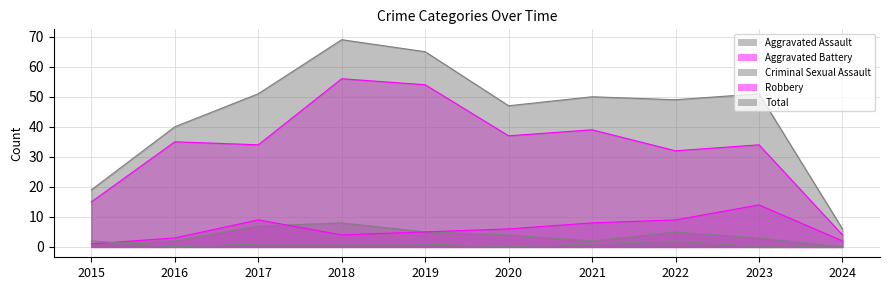

What value does the Criminal Sexual Assault series have at 2022?

2